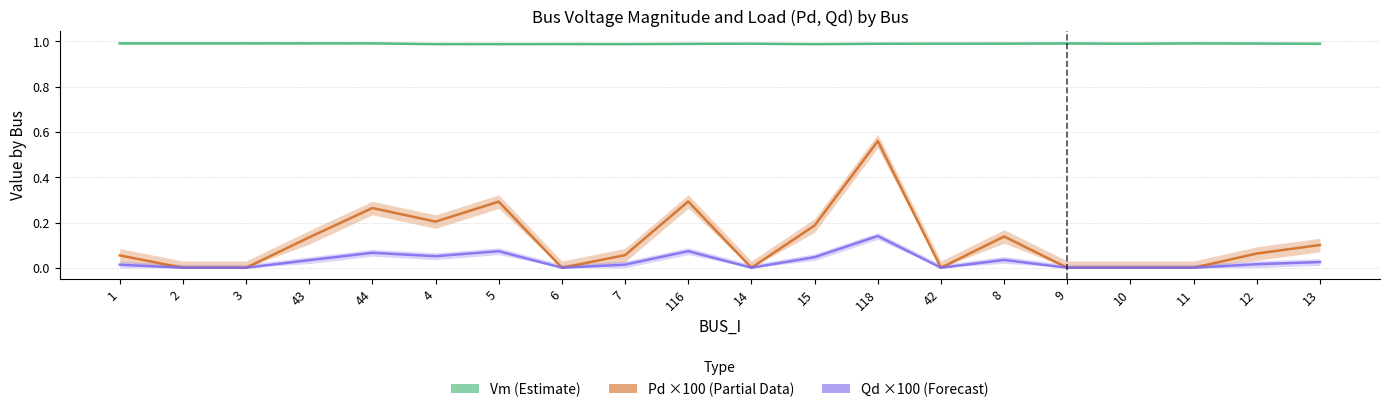

Read the Vm (Estimate) value at 15.

1.0